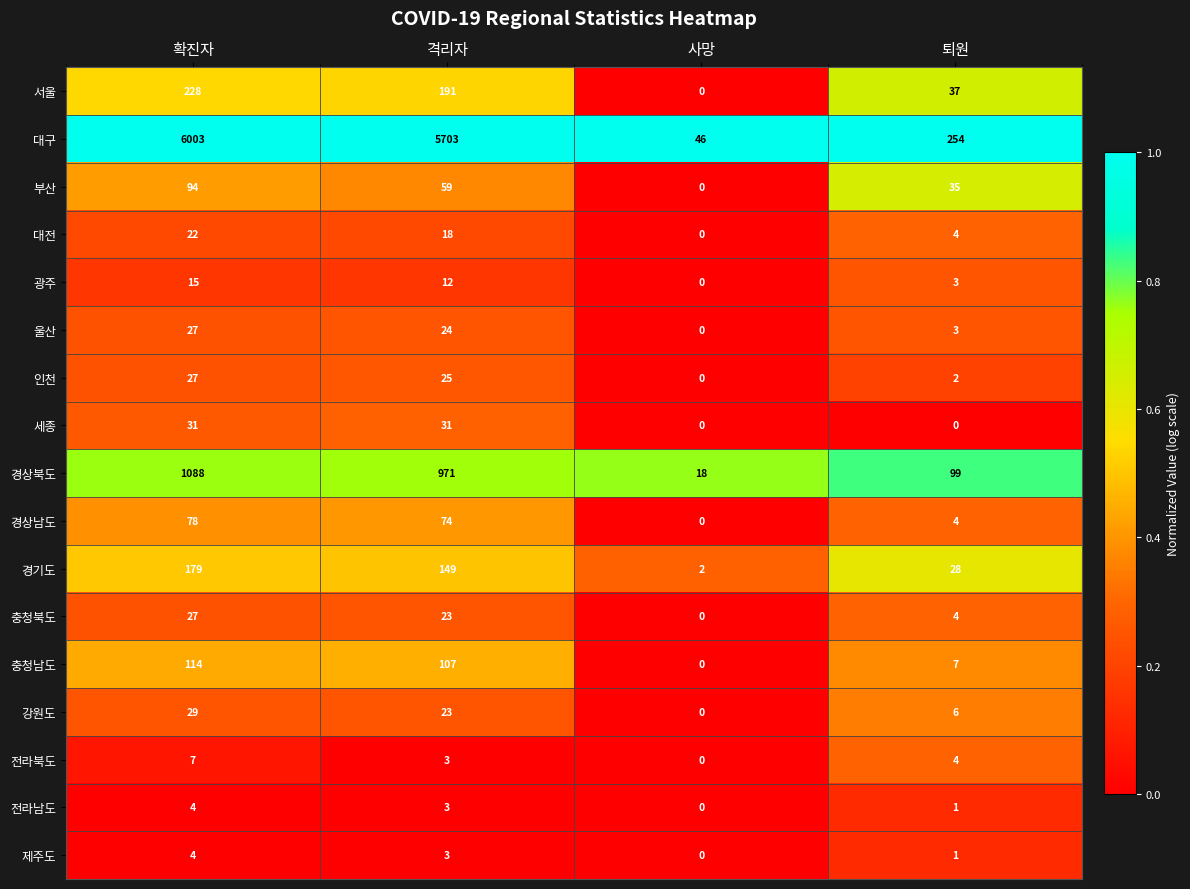

True or false: 경기도 has a value of 28 at 퇴원.

True